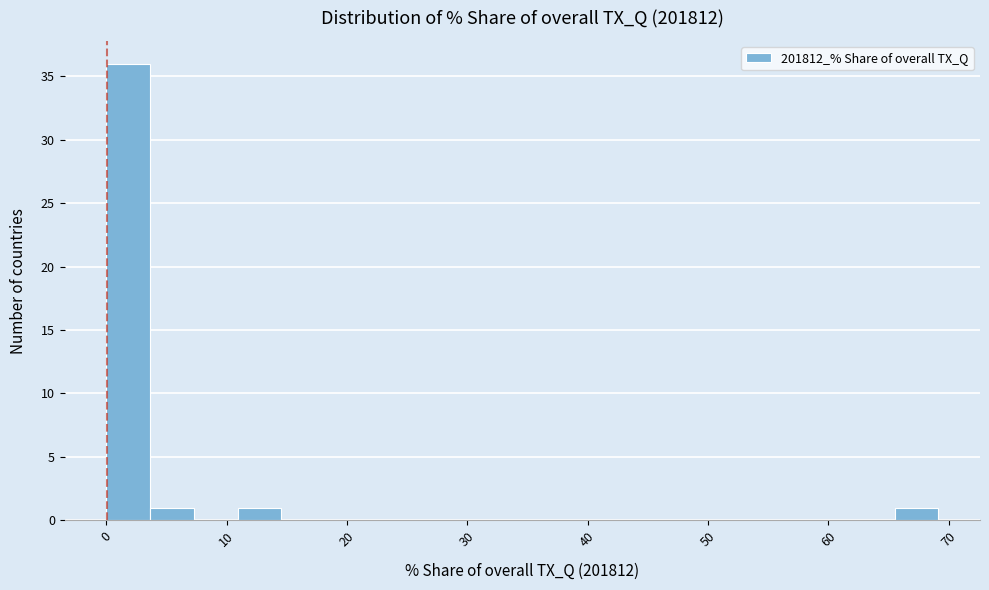

Read against the x-axis, roughly where is the centre of the tallest bar?

2